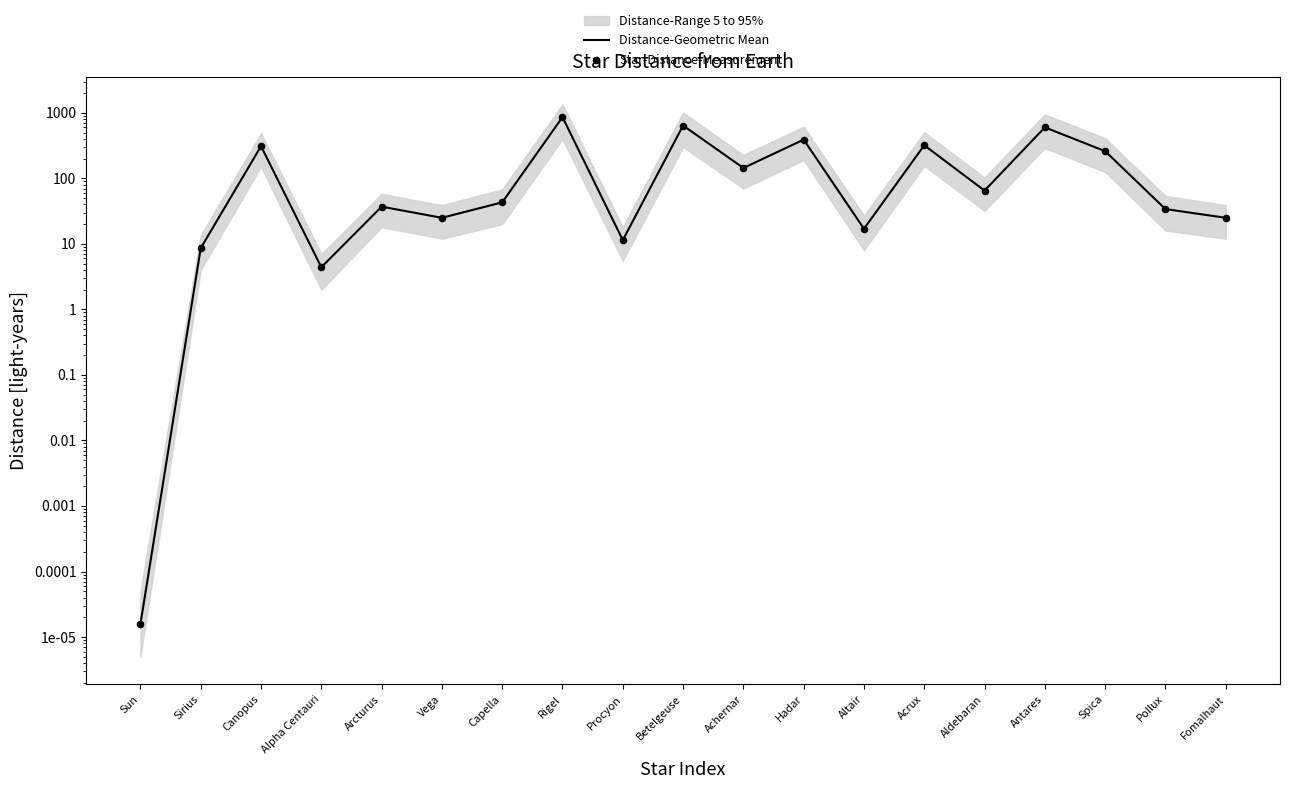

Which series has the largest Y range (max minus min)?

Distance-Geometric Mean